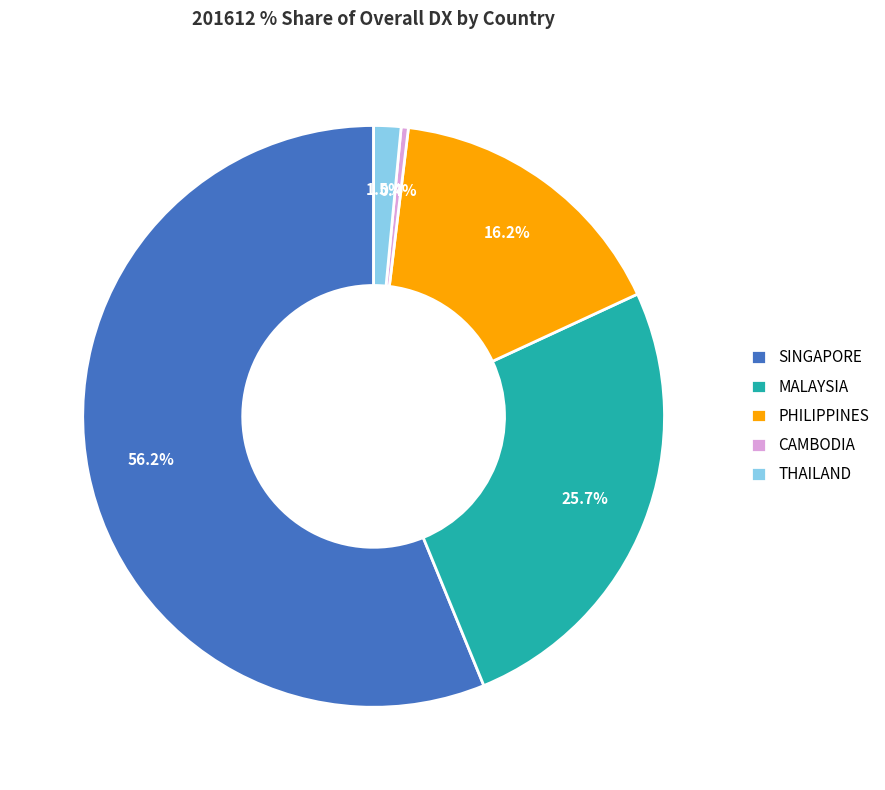

Approximately how many times larger is the value at PHILIPPINES compared to MALAYSIA?

0.6